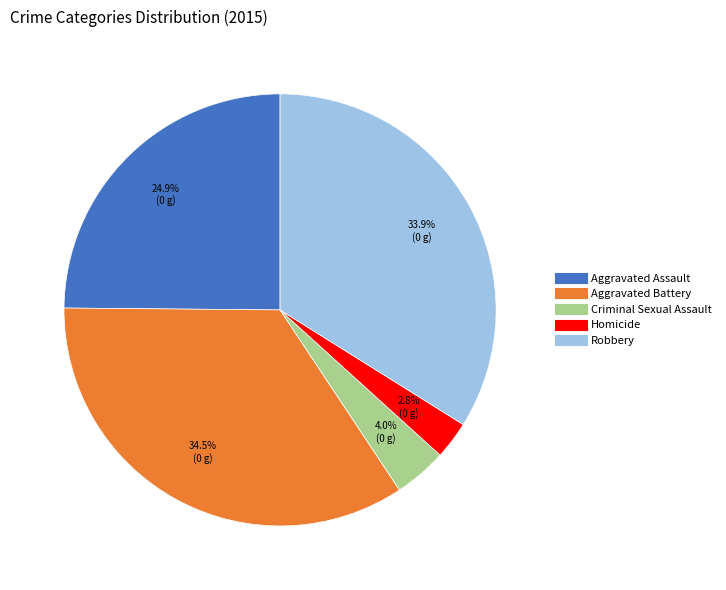

Is there any slice that represents more than half of the pie?

No